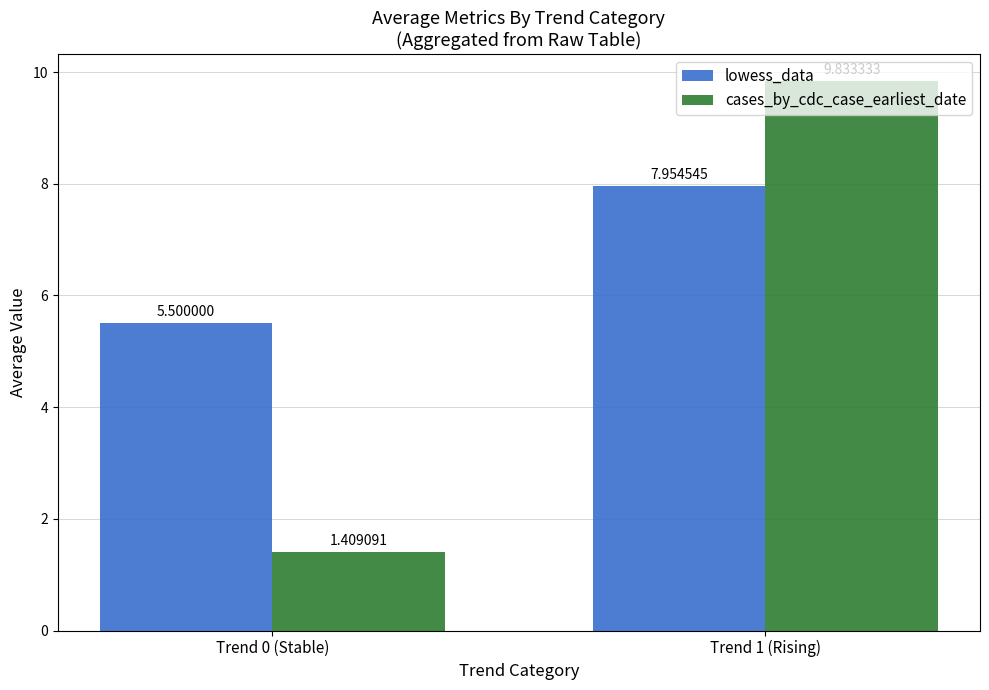

What is the sum of the cases_by_cdc_case_earliest_date values at Trend 1 (Rising) and Trend 0 (Stable)?

11.2